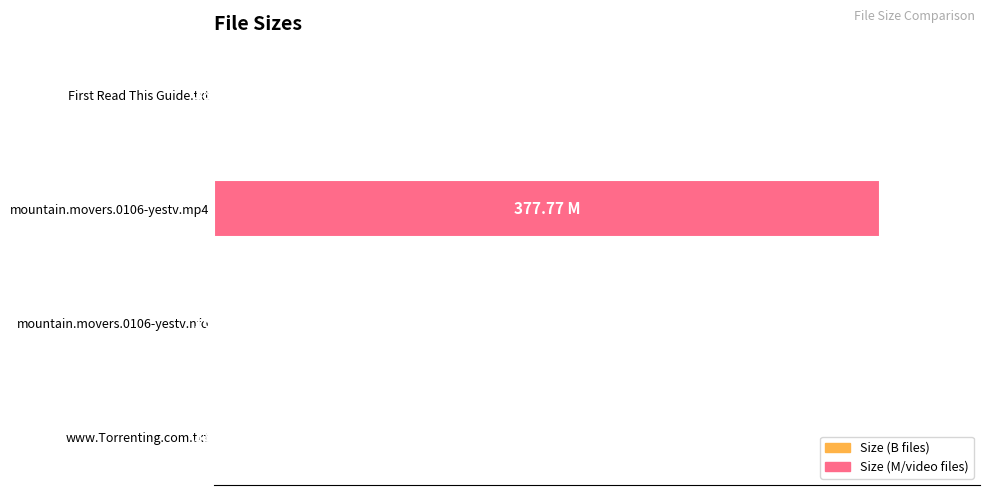

What is the smallest value displayed?

168